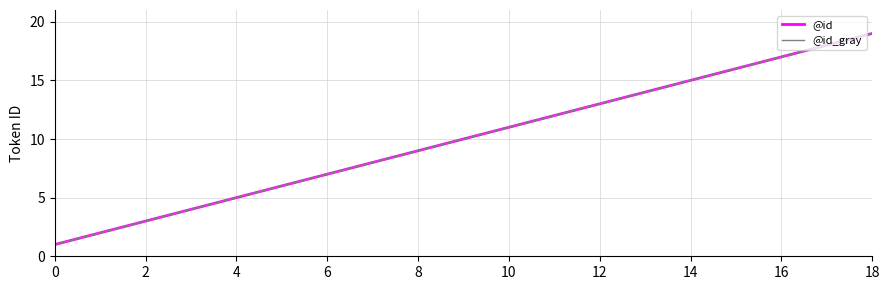

Reading right to left, what are all the values shown in this chart?

@id: 19	18	17	16	15	14	13	12	11	10	9	8	7	6	5	4	3	2	1
@id_gray: 19	18	17	16	15	14	13	12	11	10	9	8	7	6	5	4	3	2	1